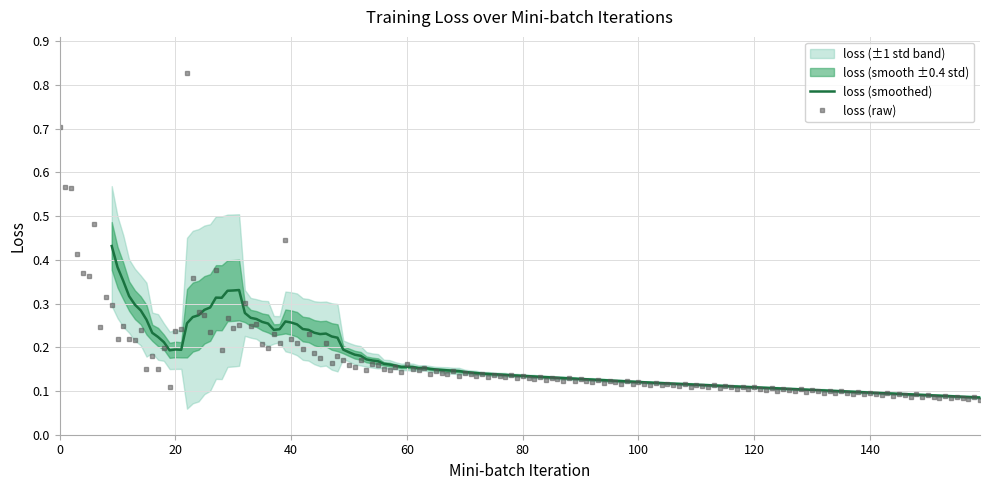

True or false: the data has more than 1 interior local peaks.

True